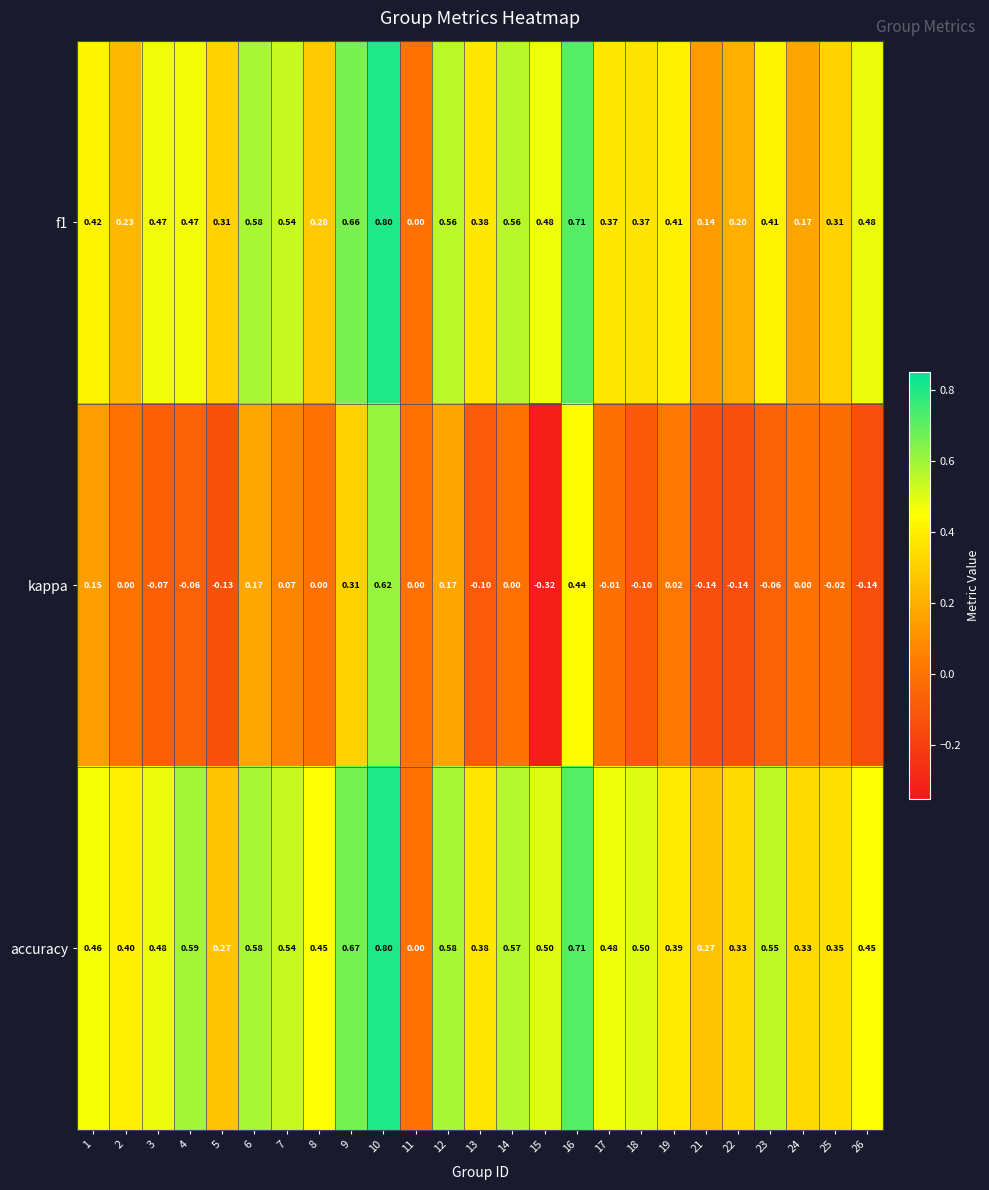

Which series has the widest spread of values?

kappa